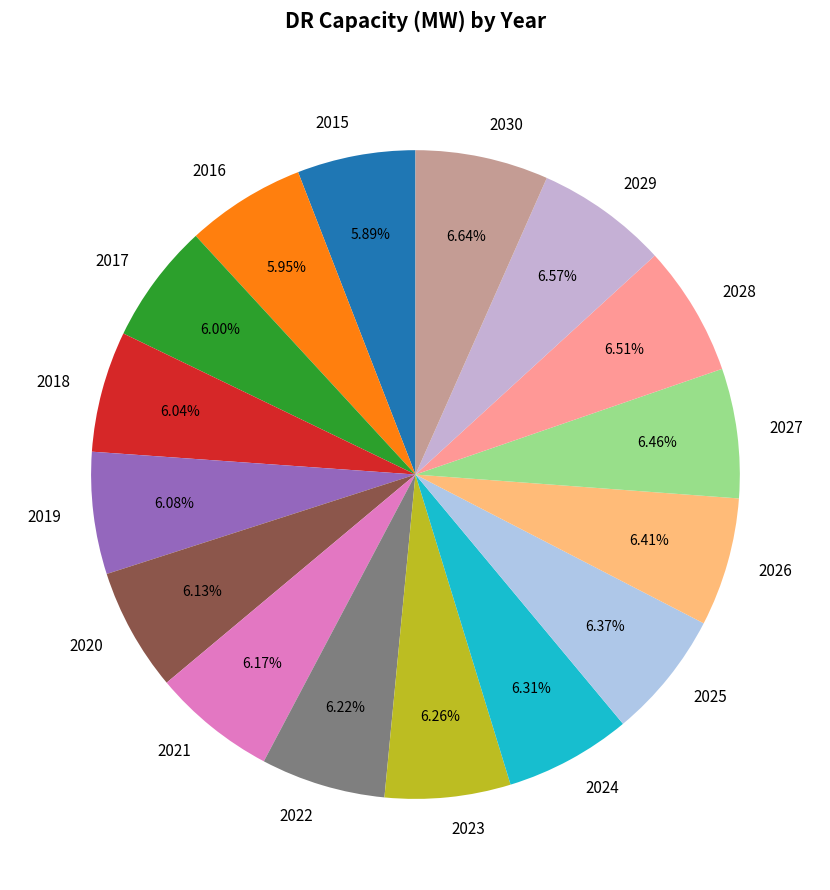

Is there any slice that represents more than half of the pie?

No